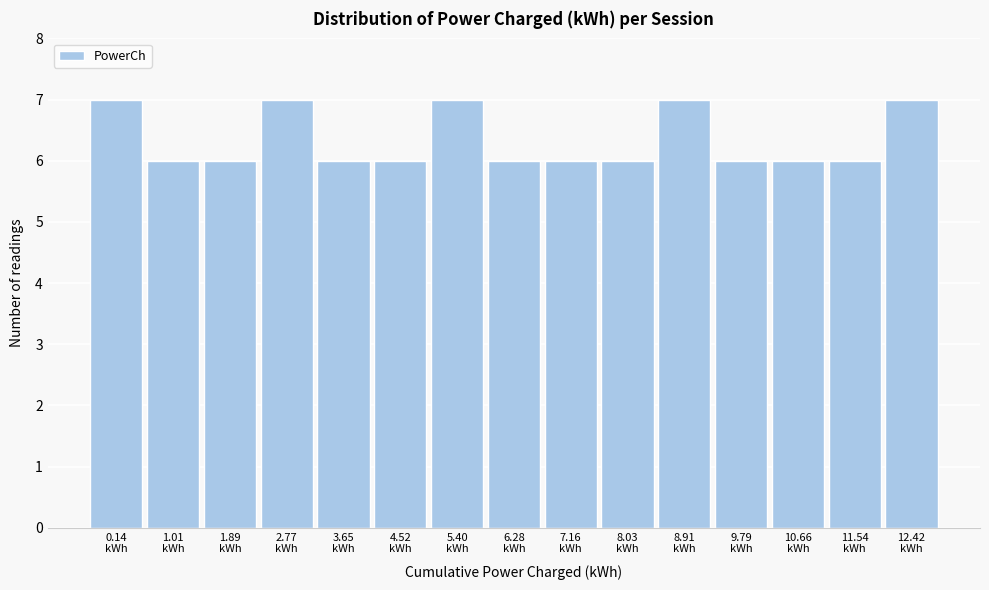

Reading left to right, list all the values displayed in this chart.

7	6	6	7	6	6	7	6	6	6	7	6	6	6	7